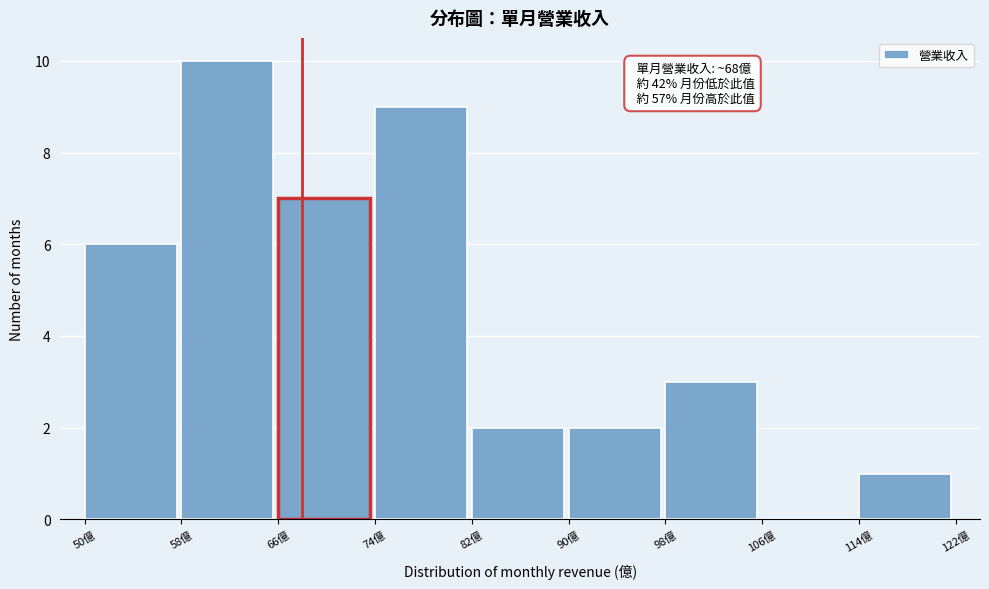

Over which range of the x-axis is the bar tallest?

58 to 66